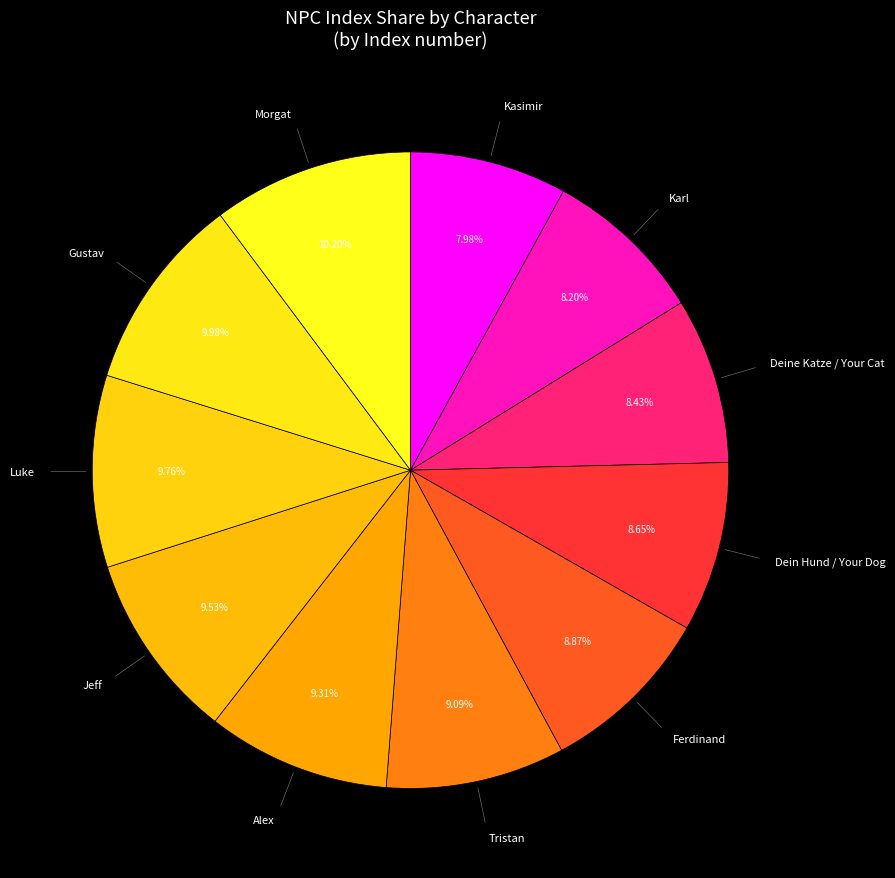

How many slices are in this pie chart?

11